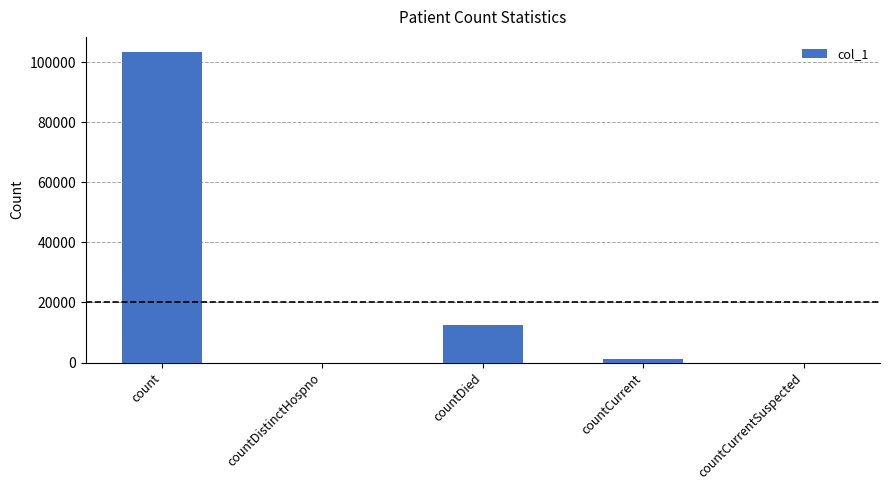

At which label is the value closest to 51621?

countDied